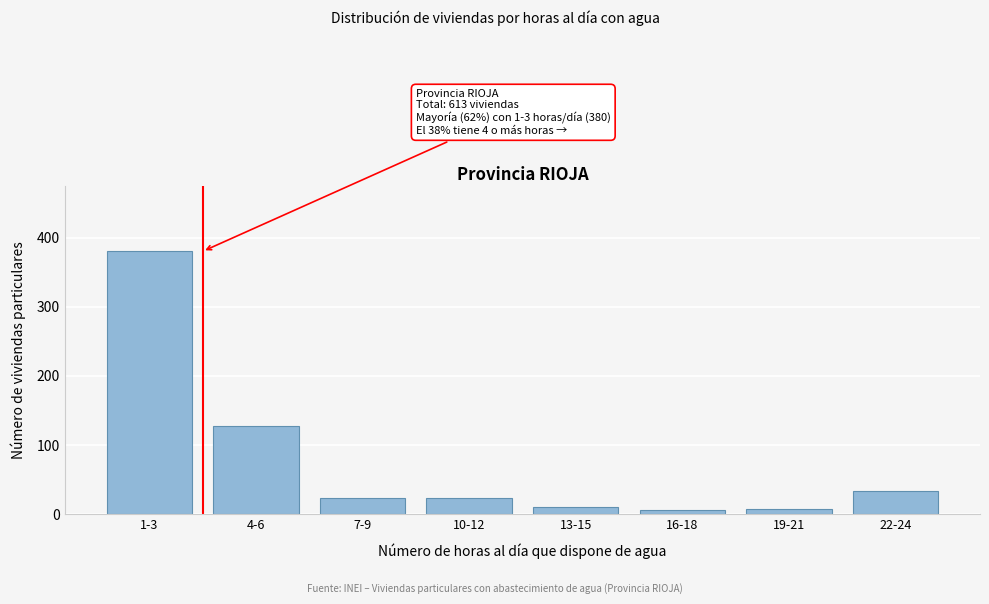

What is the label of the 7th bar from the right?

4-6